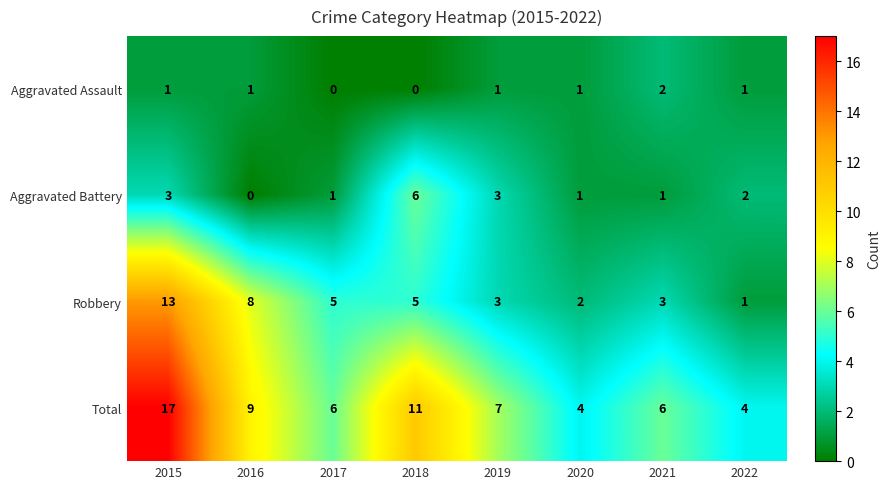

At 2016, list the series in order from largest to smallest.

Total, Robbery, Aggravated Assault, Aggravated Battery